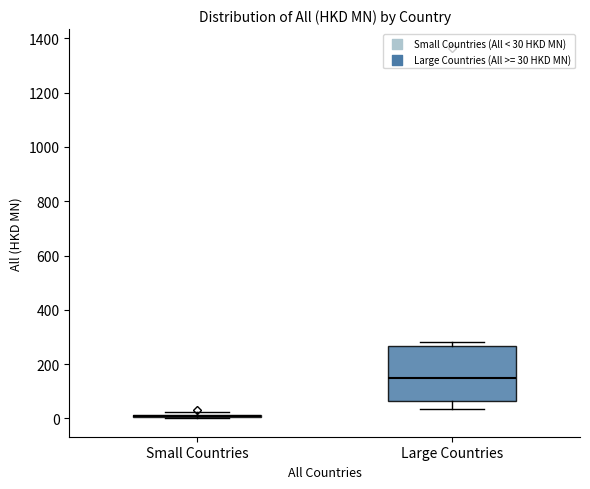

Reading left to right, transcribe this box plot: for each box, give where its median line is, the range the box spans, and where its two whiskers end, as read against the y-axis. The values are not printed on the chart, so give them approximately, as read against the axis.

Small Countries: box collapsed to a line at 0, whiskers 0 to 20
Large Countries: median 140, box 60 to 260, whiskers 40 to 280